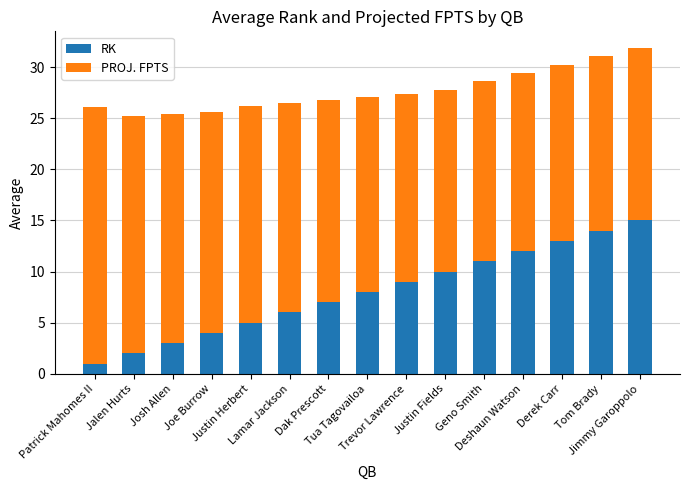

What is the average value of the RK series?

8.0